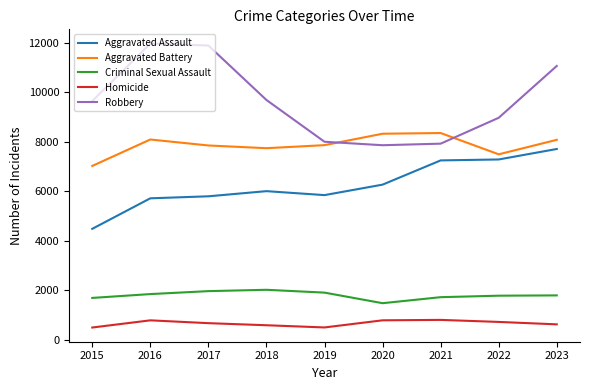

In Robbery, how many points are lower than both neighbors (excluding endpoints)?

1